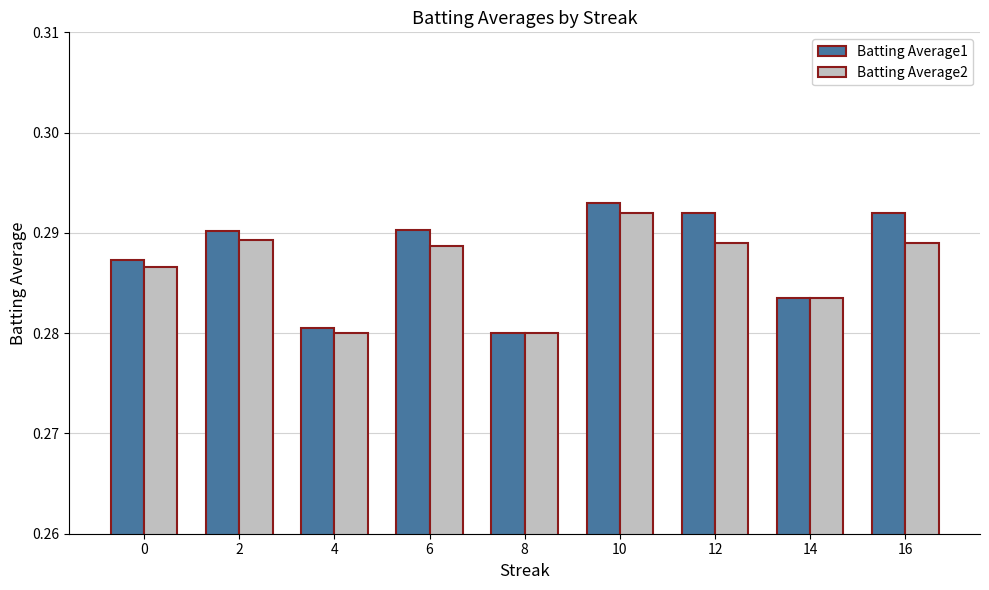

What is the sum of all Batting Average2 values?

2.6